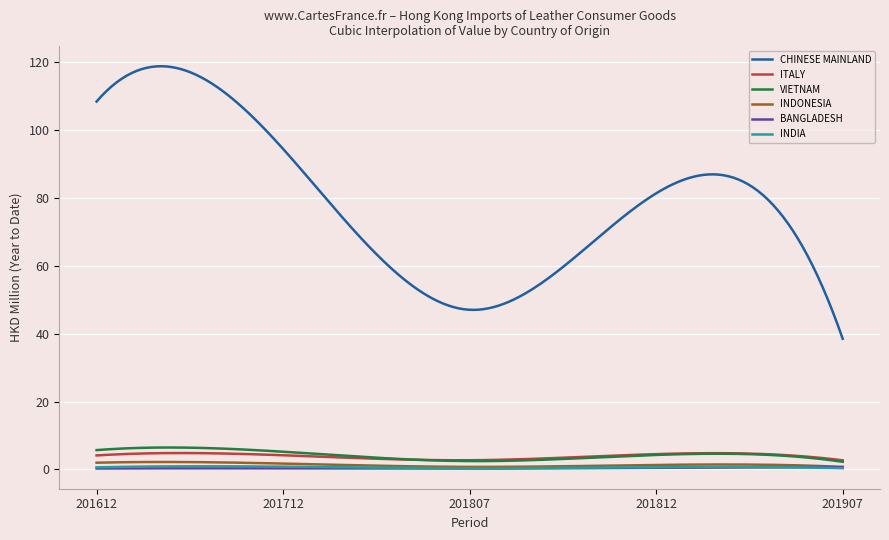

Which series has the largest total across all categories?

CHINESE MAINLAND